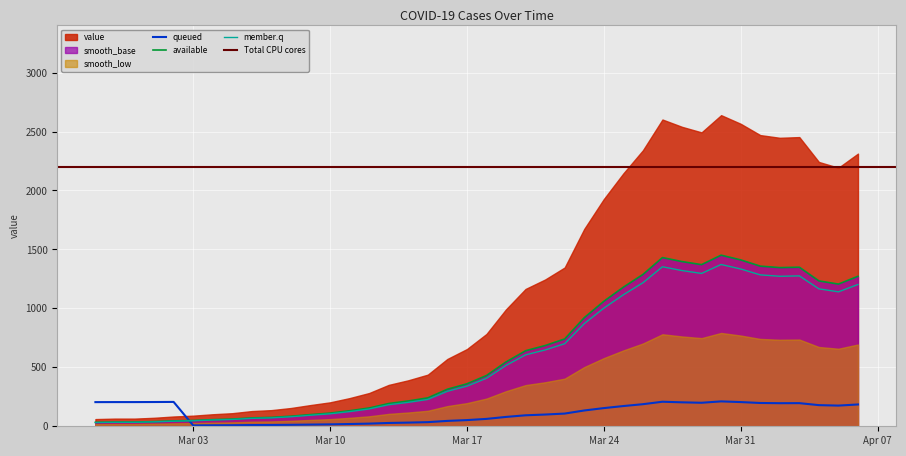

Reading right to left, list all the values displayed in this chart.

1202.8	1140.4	1165.8	1275.6	1272.4	1284.4	1334.3	1372.3	1296.4	1320.8	1353.0	1217.3	1115.4	1002.0	870.5	700.4	647.4	605.8	515.8	407.2	340.6	296.9	227.8	202.8	182.5	146.6	124.3	105.6	93.6	80.6	71.2	67.1	57.7	53.0	46.8	43.2	37.4	33.8	33.8	31.7